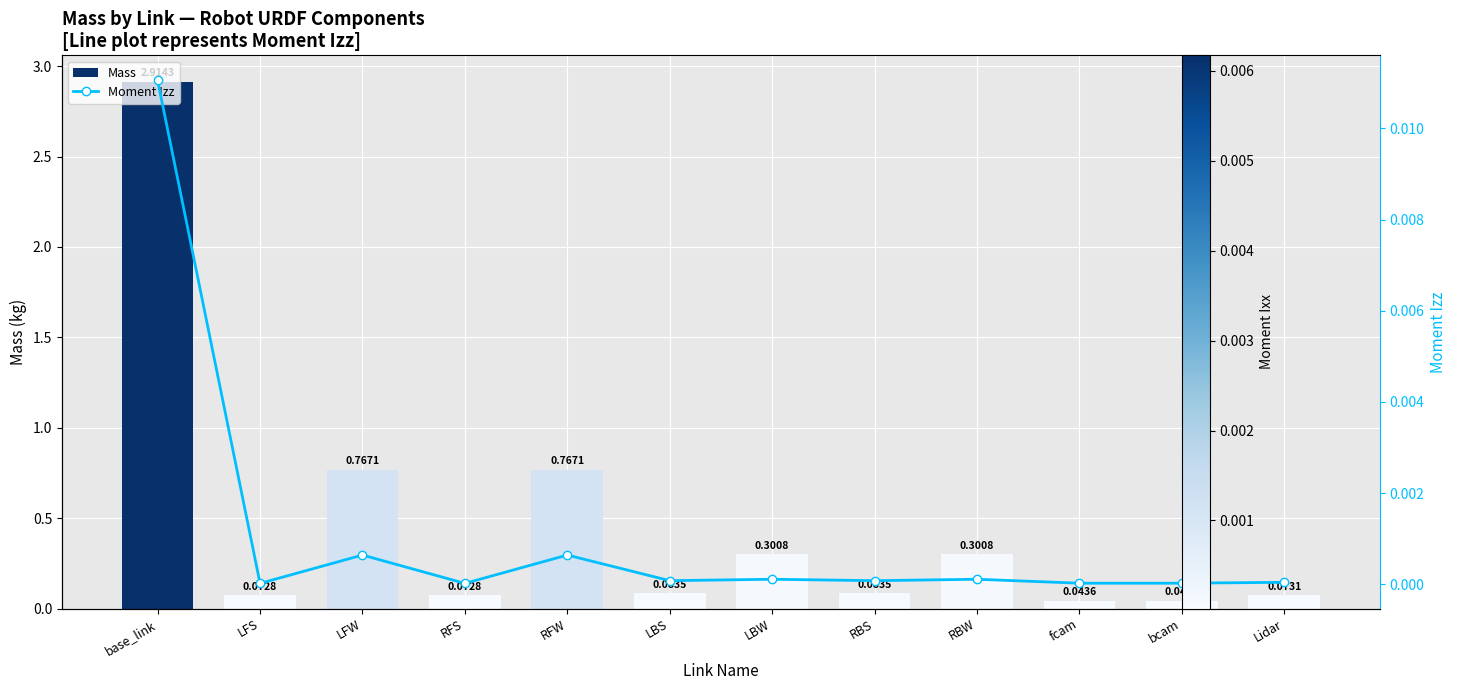

What is the label of the 4th bar from the left?

RFS